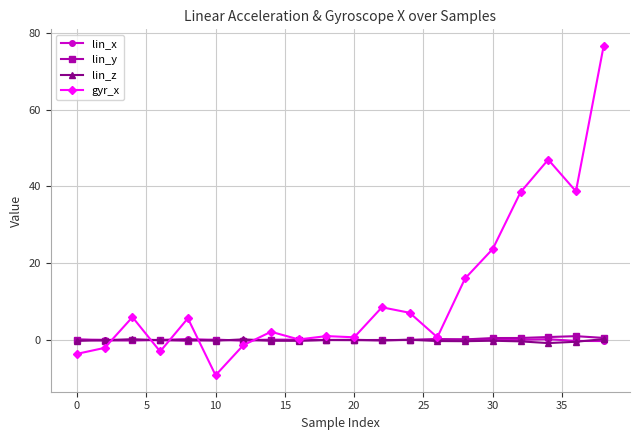

What is the value of the lin_x point at the 1st from the left?

0.2